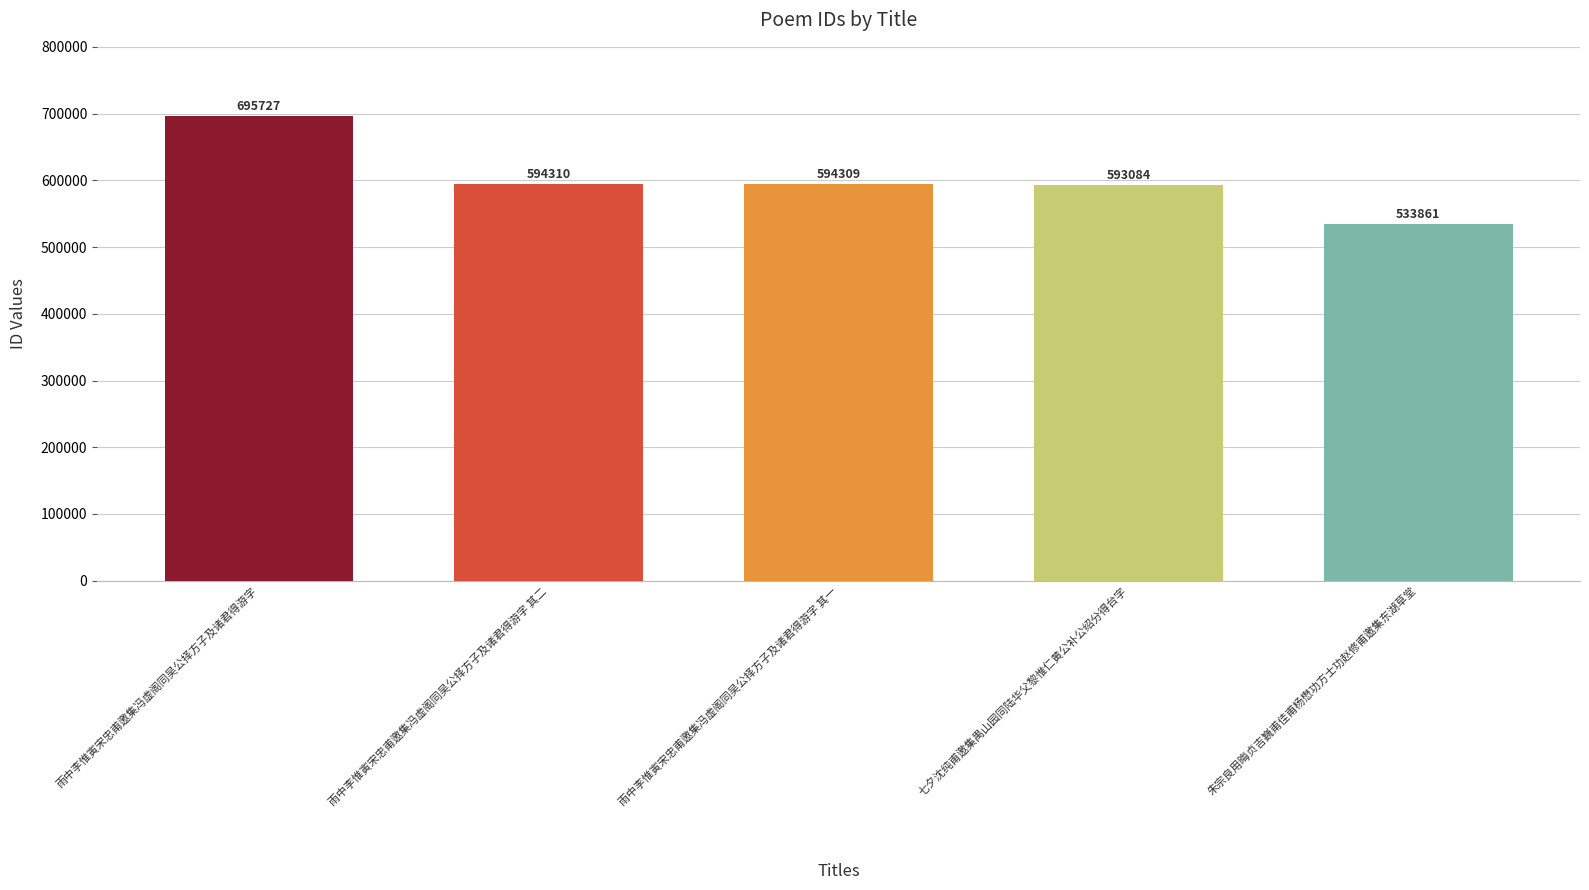

What is the value of the 5th bar from the left?

533861